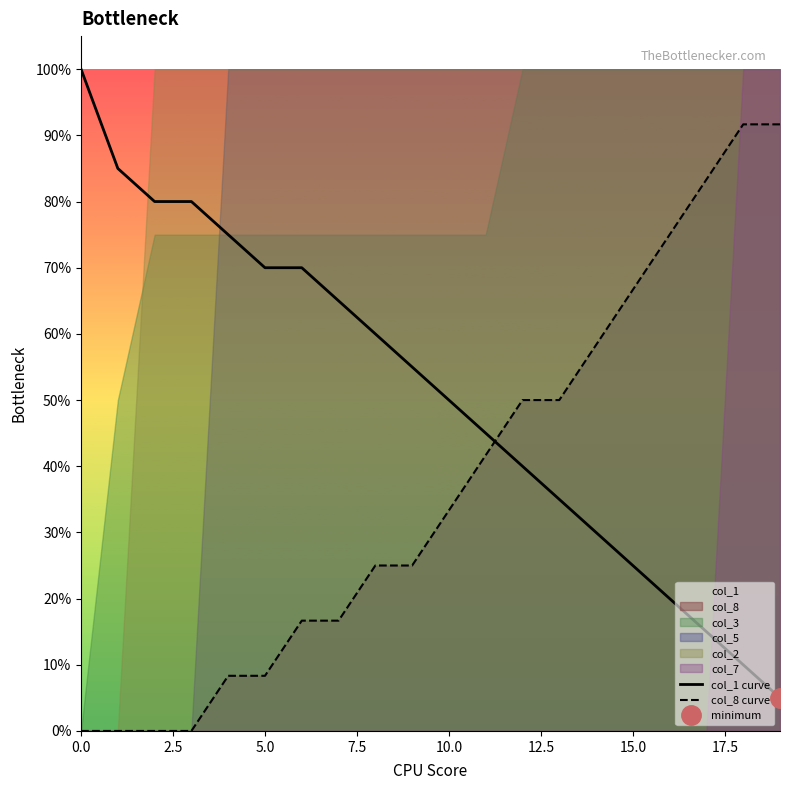

What is the difference between the highest and lowest values at 7.5?

0.8